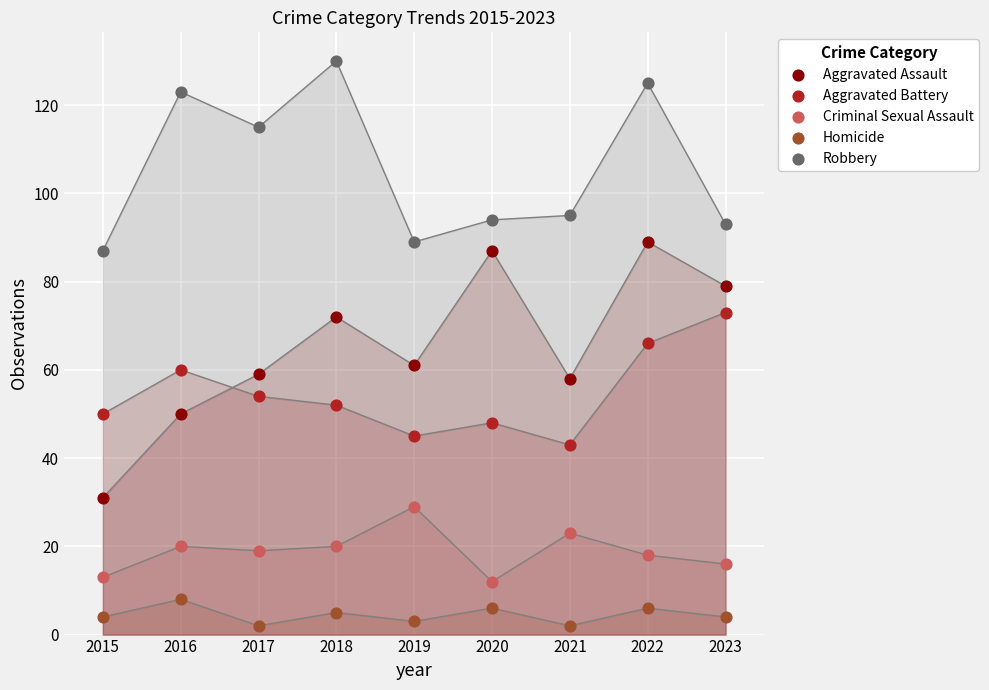

In the Robbery series, what Y value is closest to 108?

115